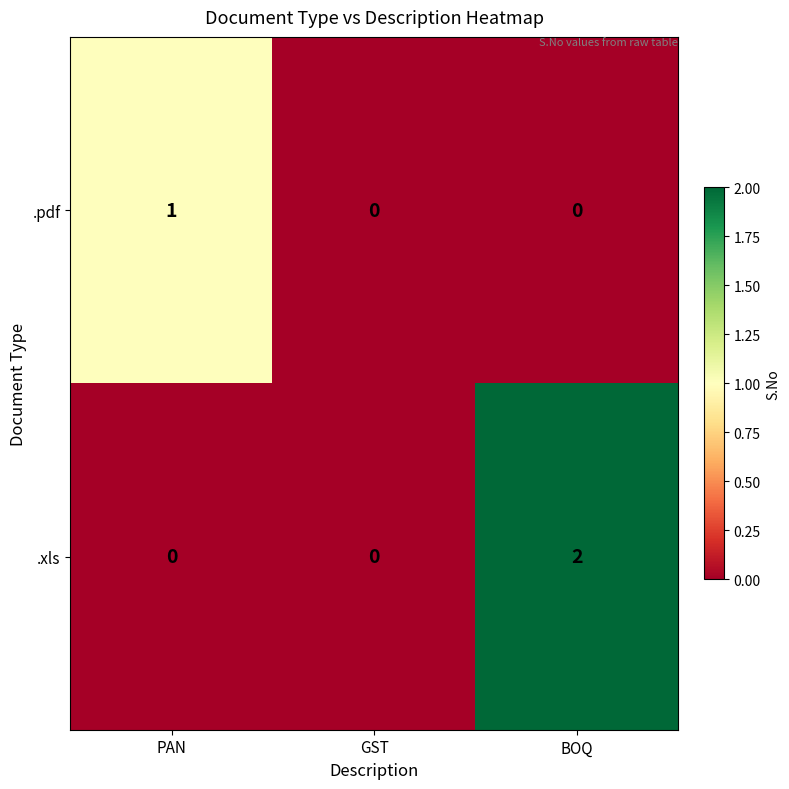

True or false: .pdf has a value of 0 at PAN.

False